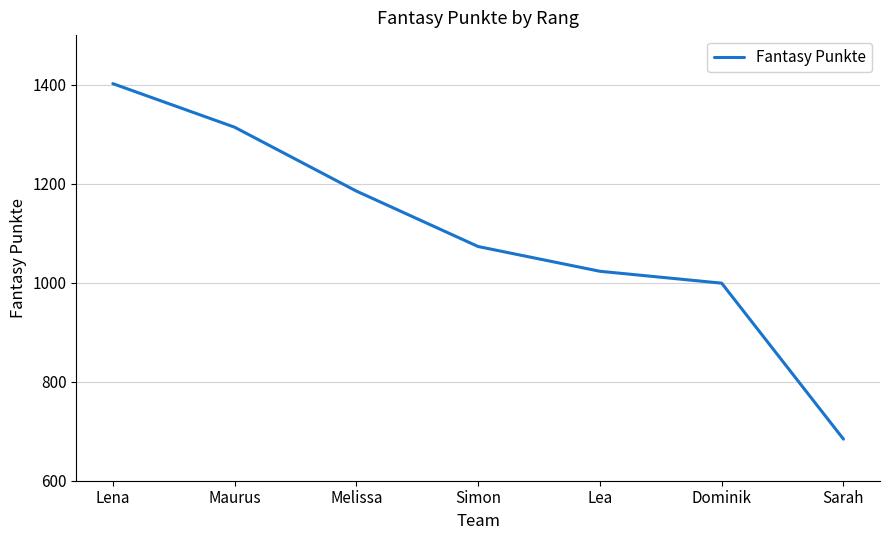

What position from the left is Simon?

4